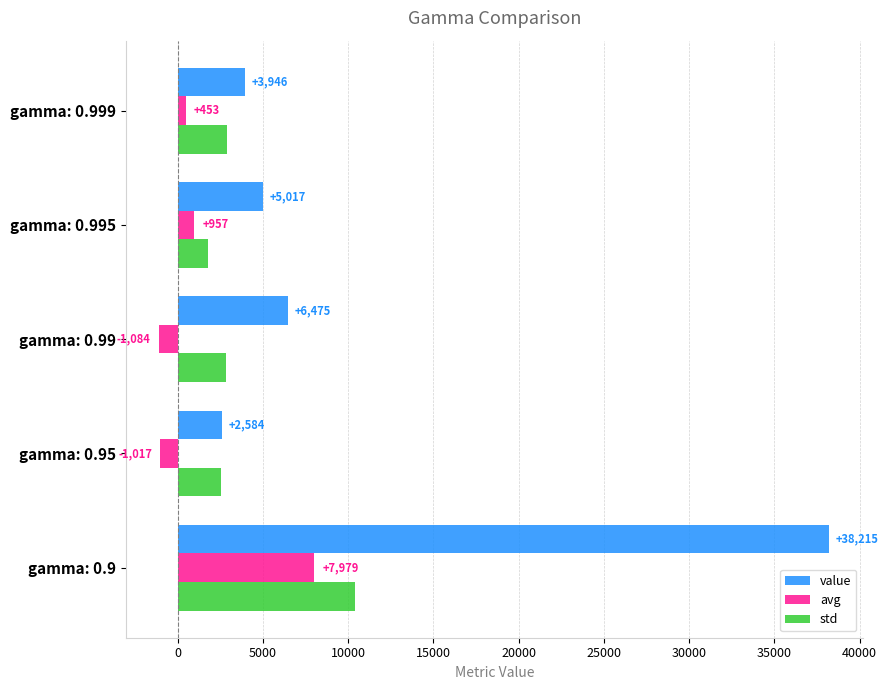

Rank the series by their maximum value, from lowest to highest.

avg, std, value